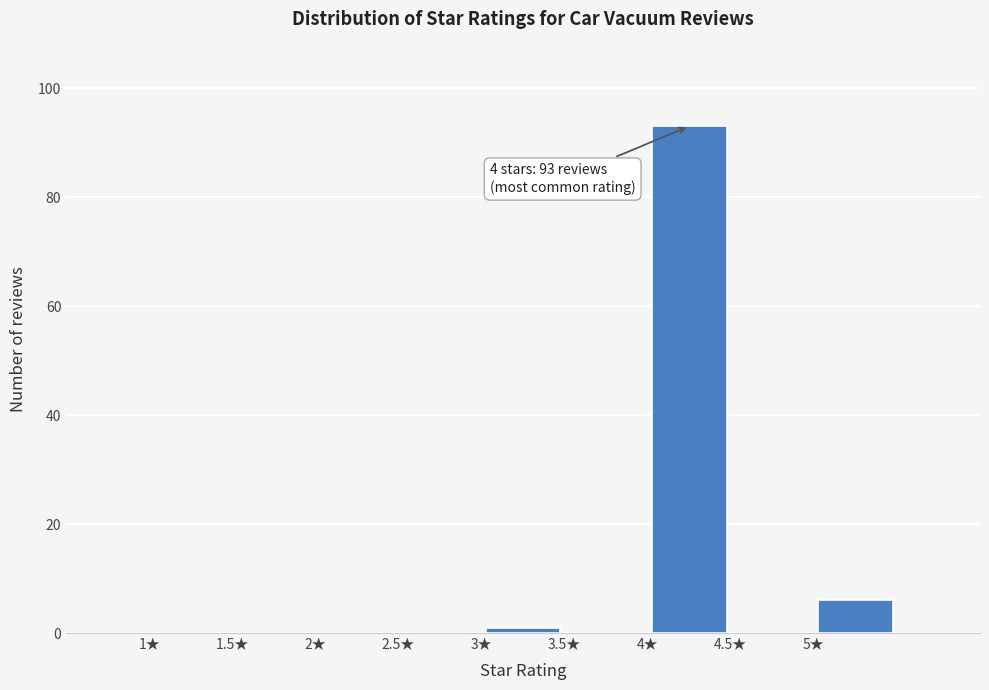

Over which range of the x-axis is the bar tallest?

4.0 to 4.5